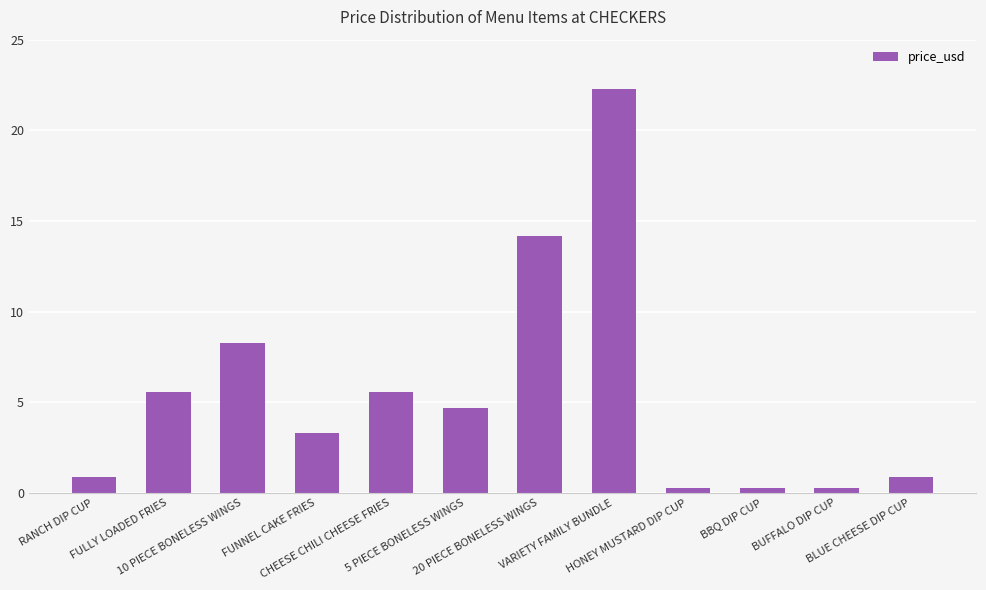

Where does the data first go above 4?

FULLY LOADED FRIES